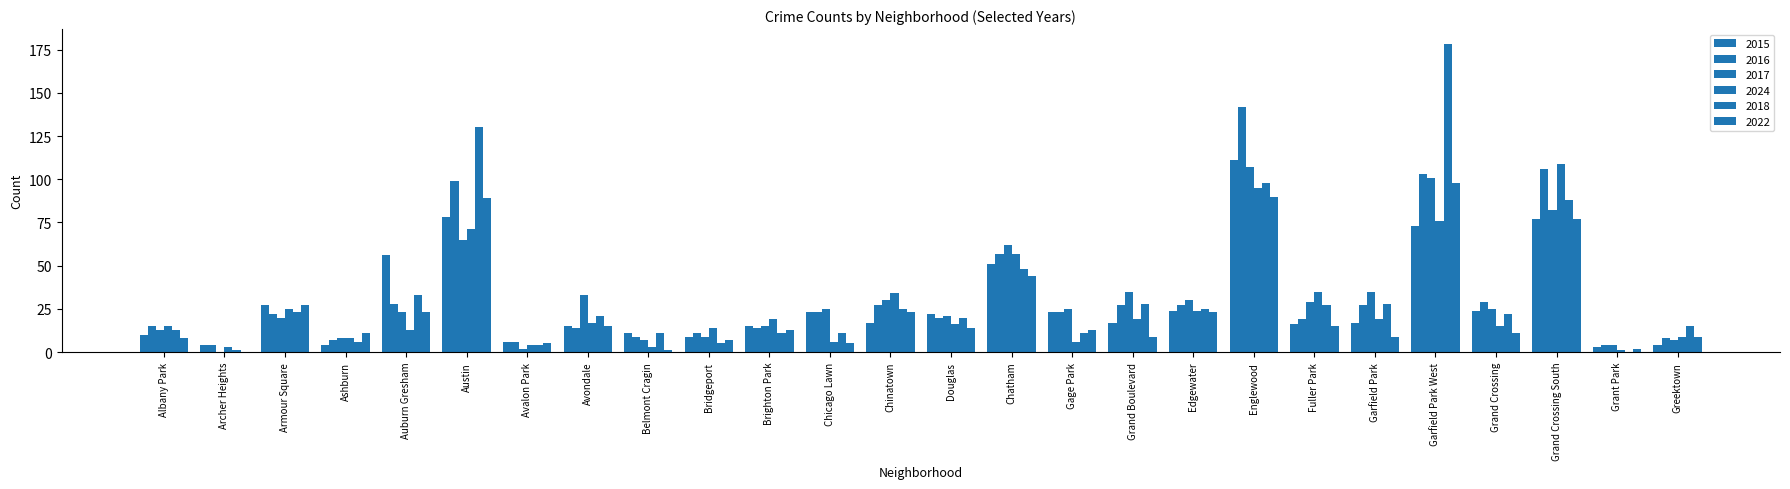

At which label is 2017 closest to 53?

Chatham